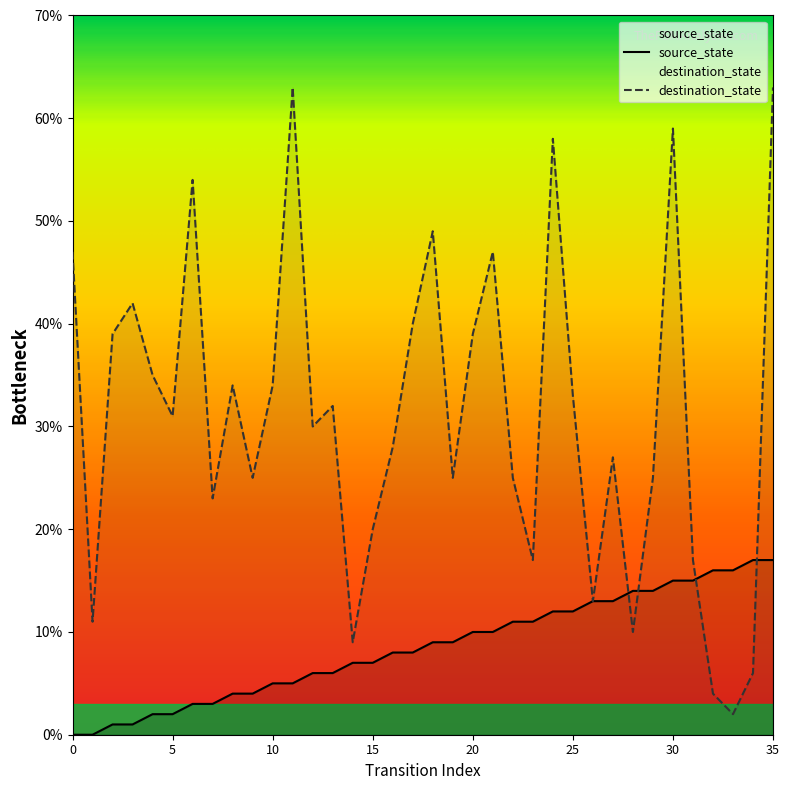

Which series contains the highest Y value?

destination_state